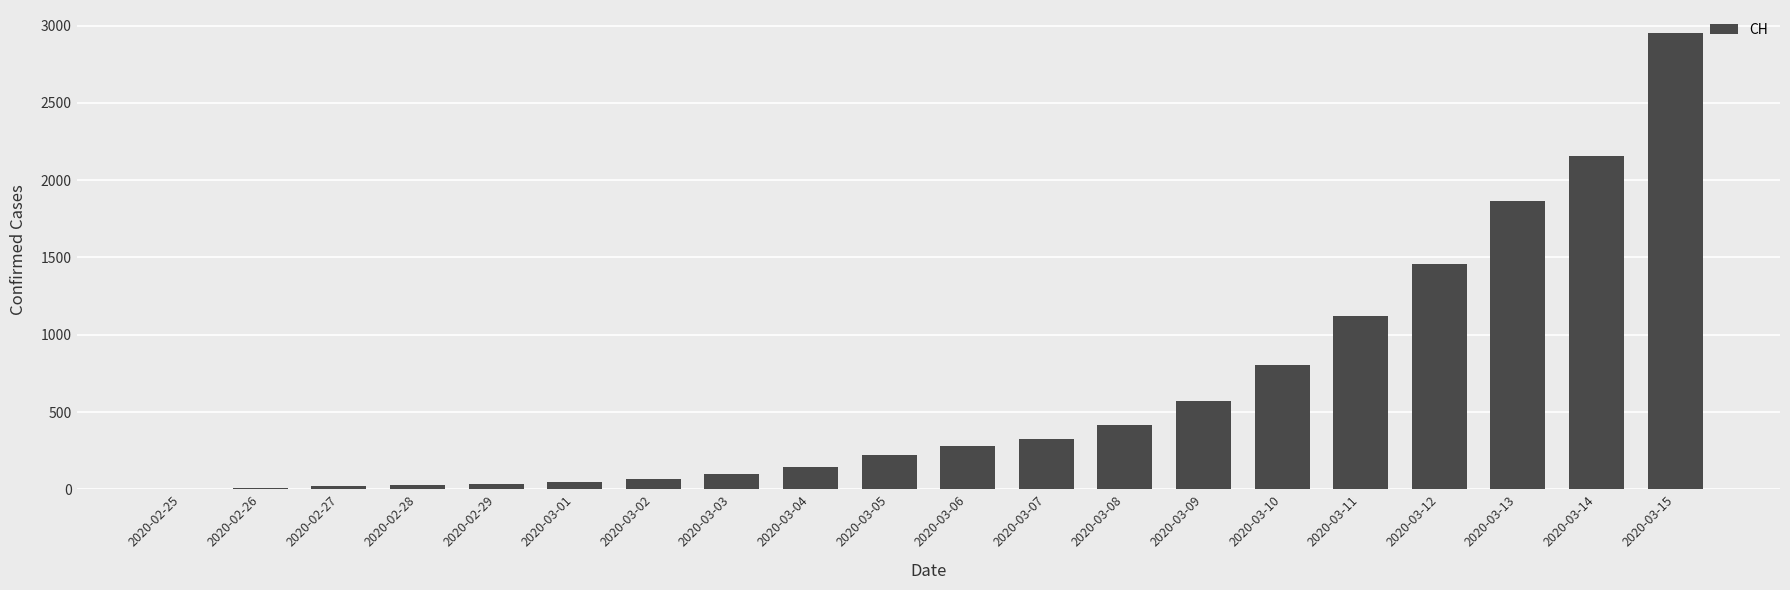

What is the sum of all values?

12641